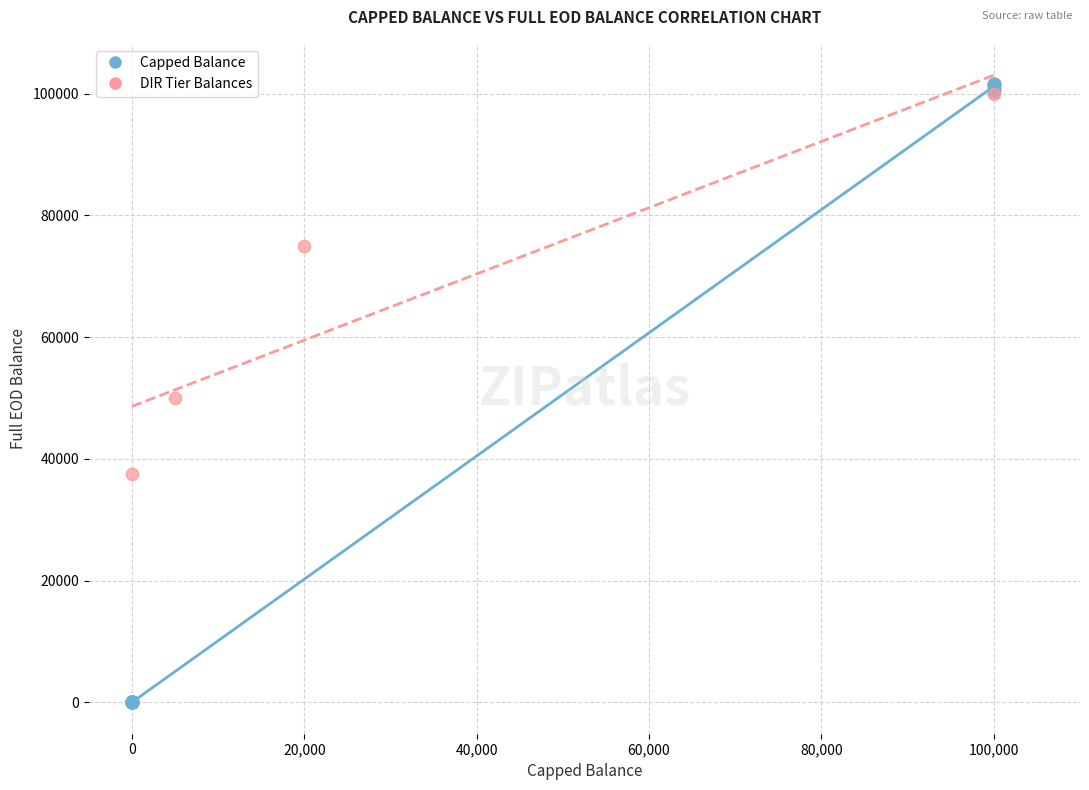

Which series contains the lowest Y value?

Capped Balance